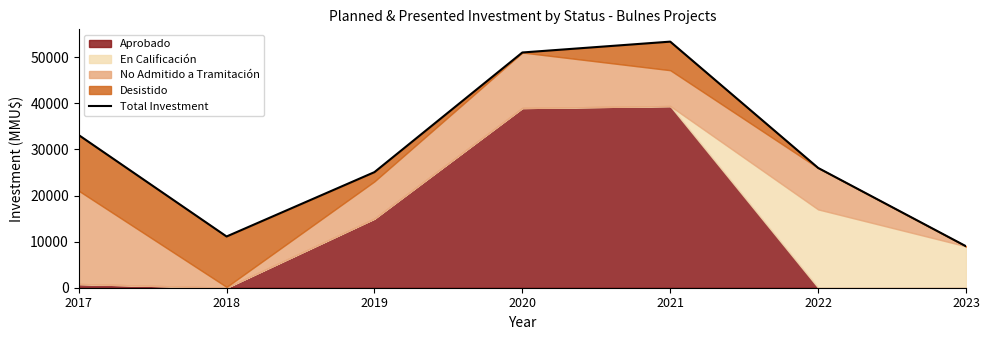

Rank the categories by value from highest to lowest.

2021, 2020, 2017, 2022, 2019, 2018, 2023